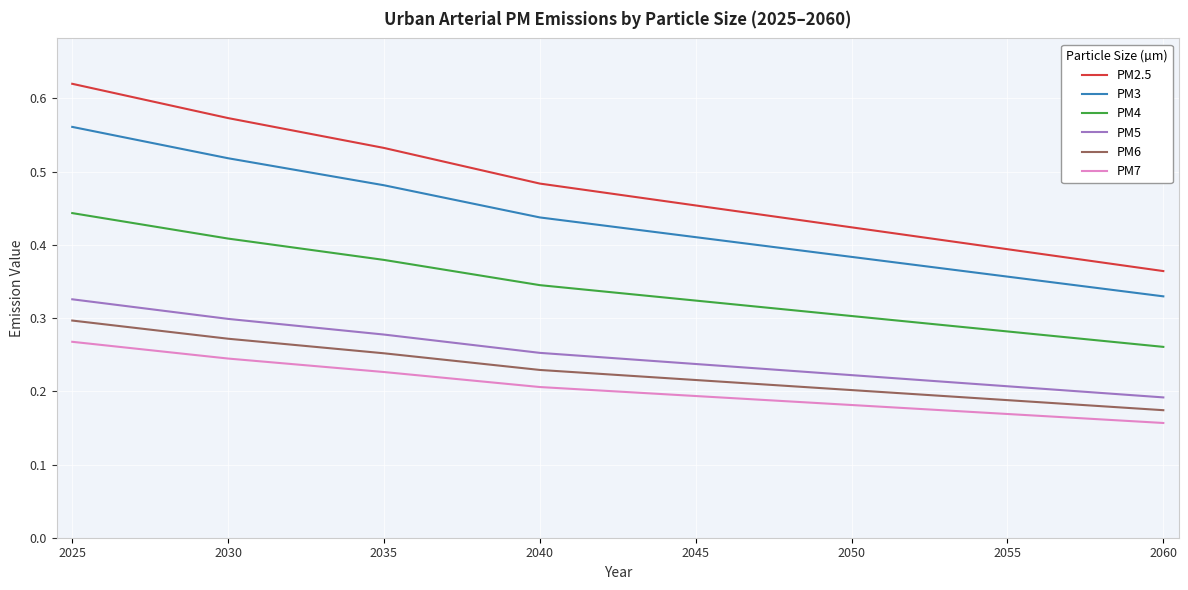

True or false: PM3 and PM5 cross at least once.

False